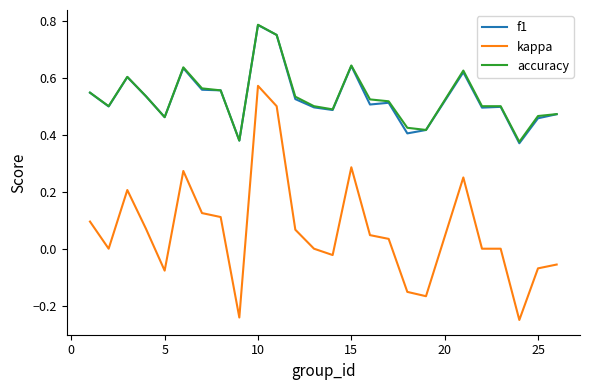

True or false: kappa and accuracy cross at least once.

False